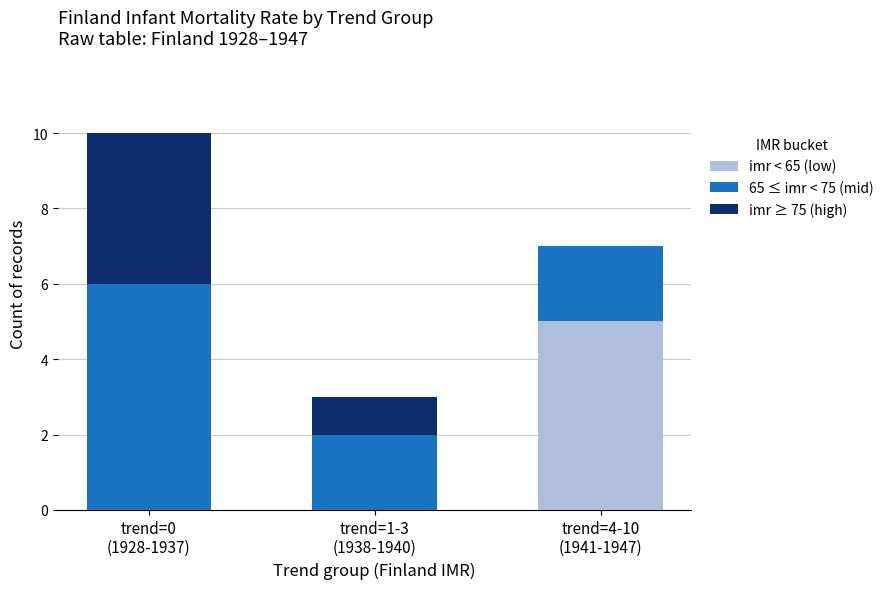

Count the imr < 65 (low) values in the range 0 to 5.

3